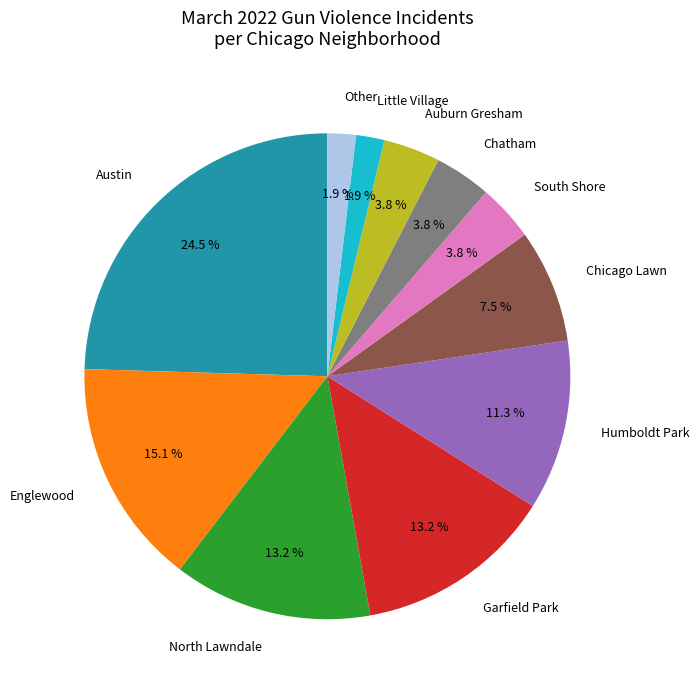

Is there a majority slice in this chart?

No